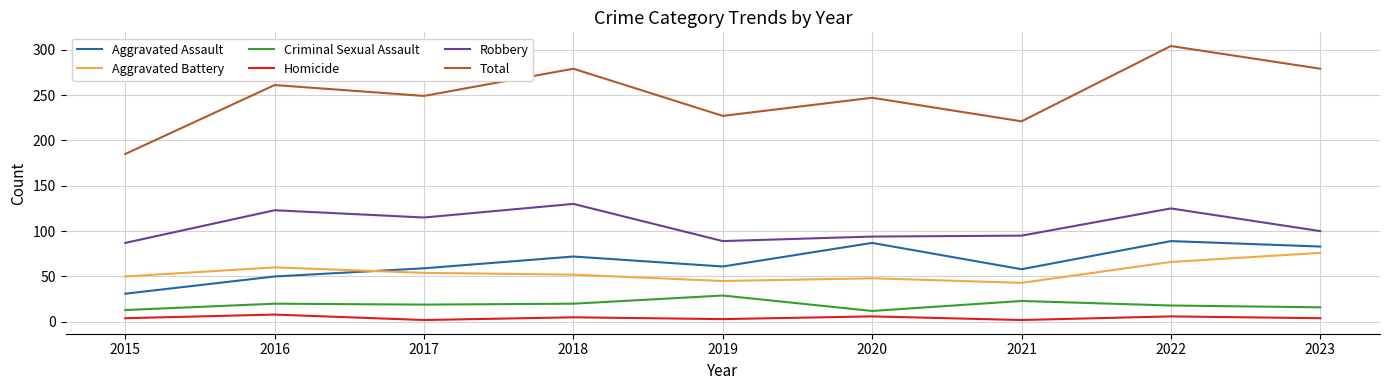

Is the value of Total at 2020 greater than the value of Robbery at 2019?

Yes